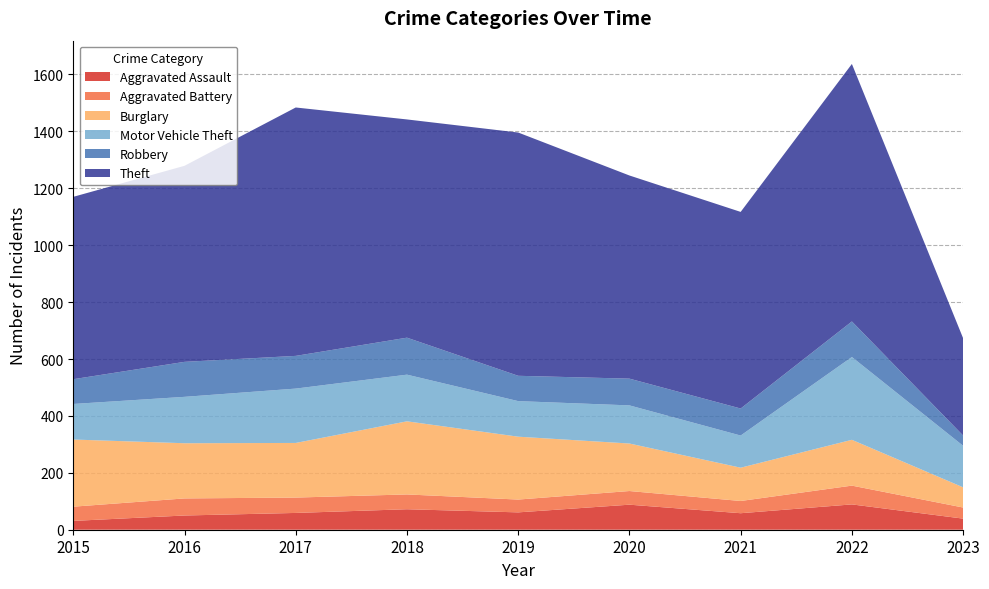

Reading left to right, extract all data points from this chart.

Aggravated Assault: 2015=31	2016=50	2017=59	2018=72	2019=61	2020=88	2021=58	2022=89	2023=39
Aggravated Battery: 2015=50	2016=60	2017=54	2018=52	2019=45	2020=48	2021=43	2022=66	2023=39
Burglary: 2015=236	2016=194	2017=192	2018=257	2019=221	2020=167	2021=117	2022=161	2023=71
Motor Vehicle Theft: 2015=125	2016=163	2017=191	2018=164	2019=125	2020=134	2021=113	2022=291	2023=146
Robbery: 2015=87	2016=123	2017=115	2018=130	2019=89	2020=94	2021=95	2022=125	2023=36
Theft: 2015=641	2016=689	2017=873	2018=767	2019=855	2020=714	2021=691	2022=905	2023=342